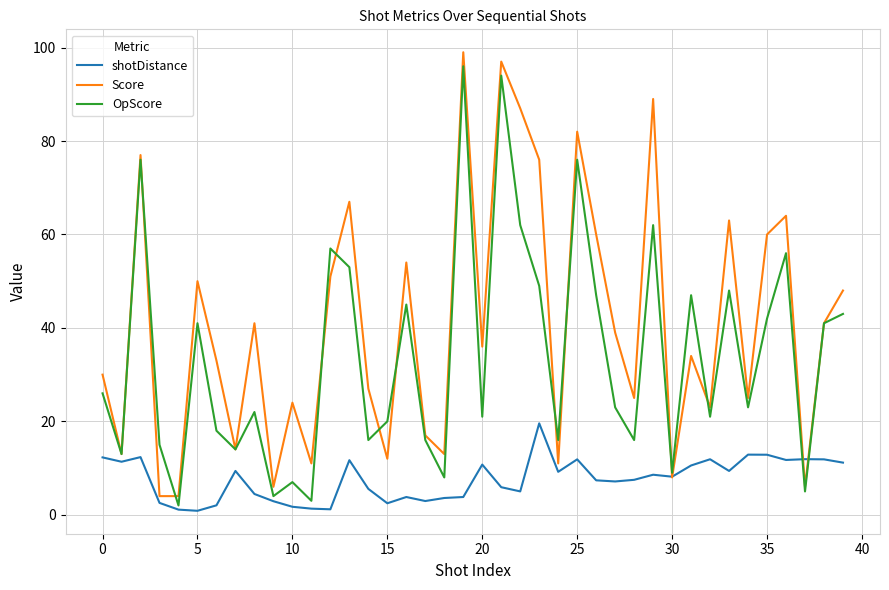

Count the number of categories in the chart.

40